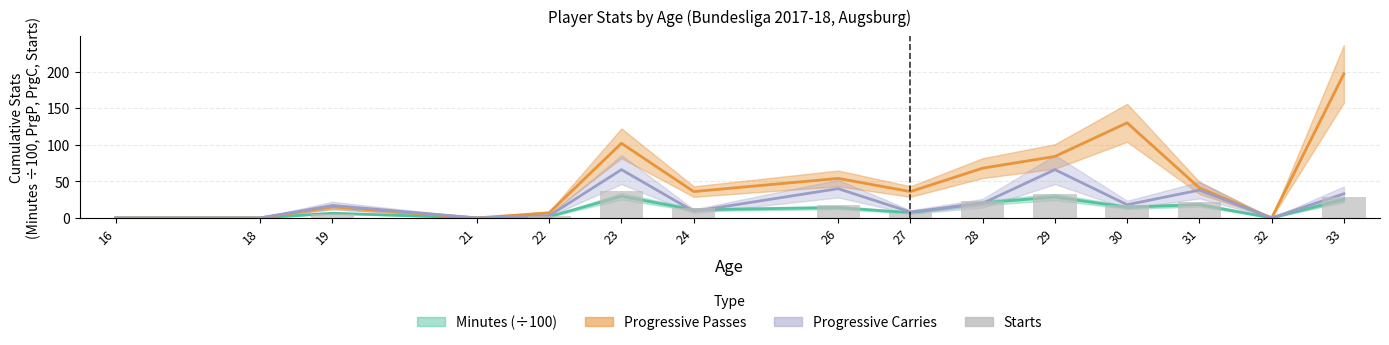

Reading right to left, extract all data points from this chart.

29	0	22	17	32	23	7	17	13	37	2	0	6	0	0